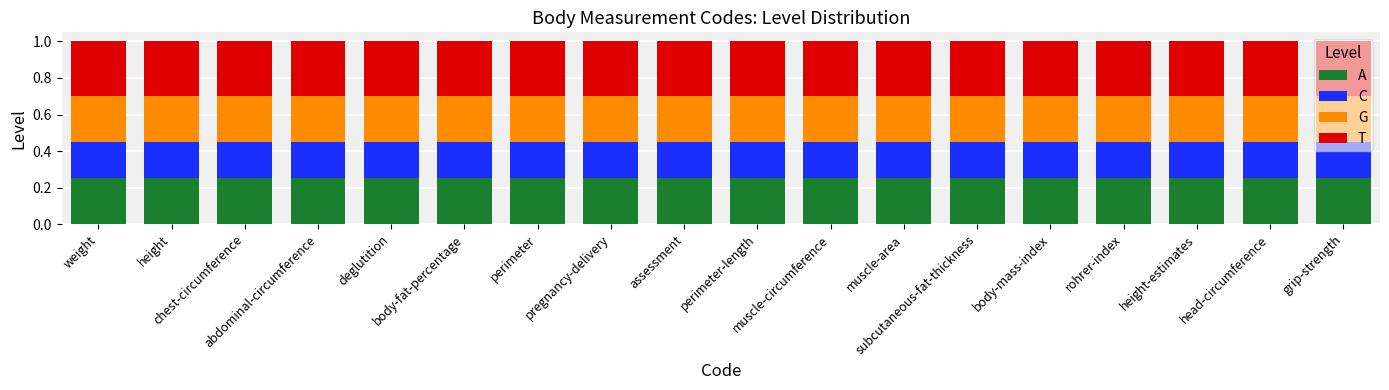

At how many categories does at least one series exceed 0?

18